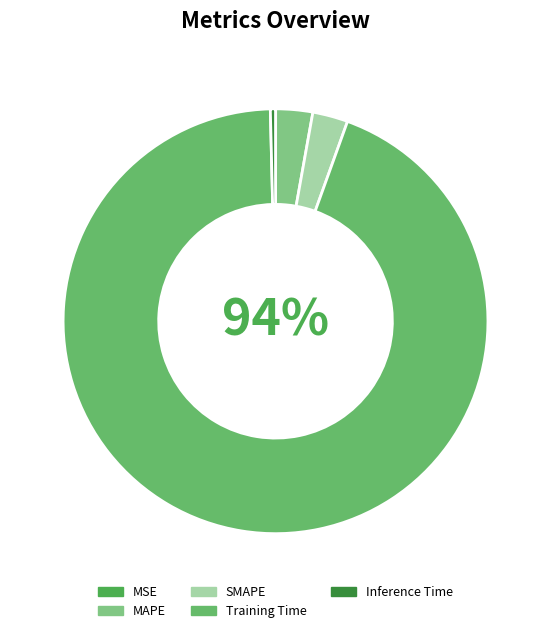

What percentage do Training Time and MAPE together represent?

96.9%